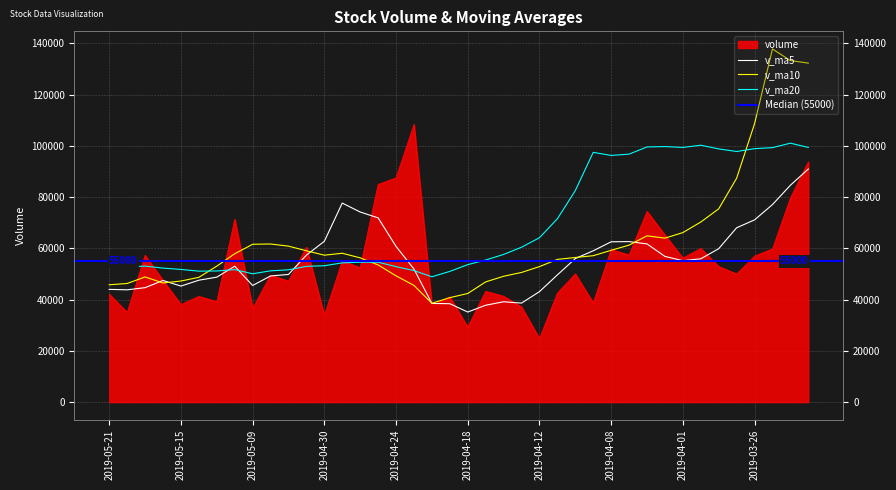

What is the difference between the v_ma20 values at 2019-04-04 and 2019-04-30?

43542.6